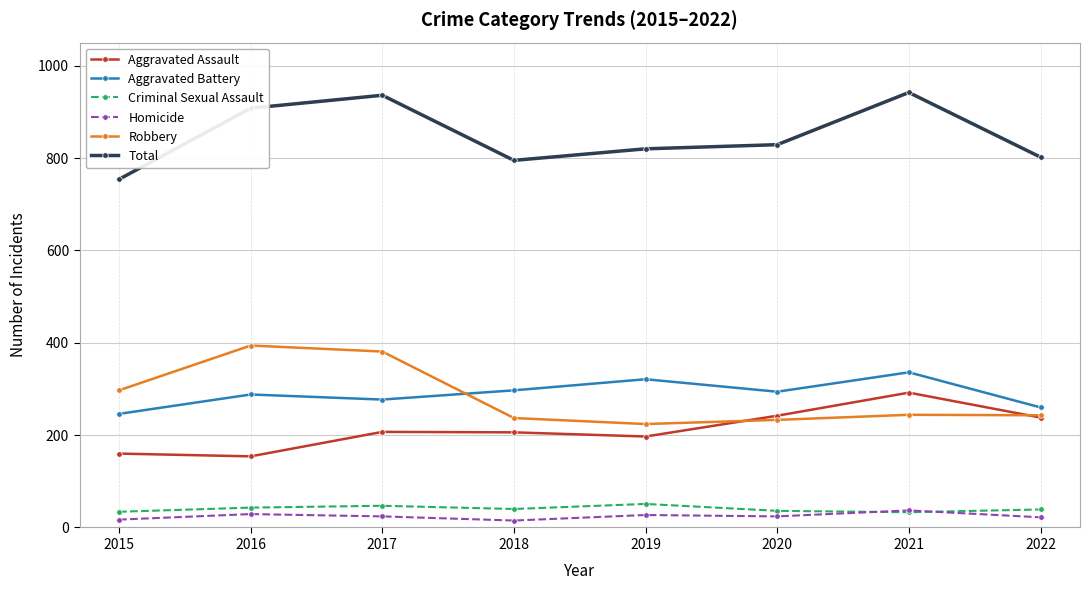

Is the value of Criminal Sexual Assault at 2018 greater than the value of Total at 2021?

No